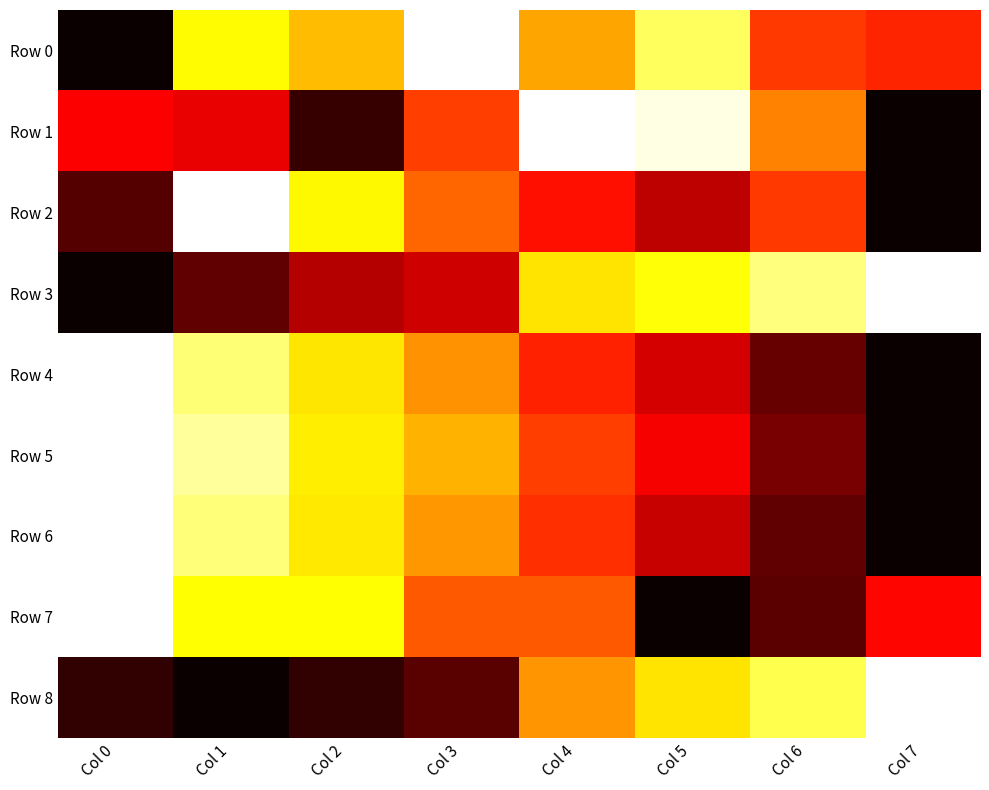

At how many categories does at least one series exceed 0?

8